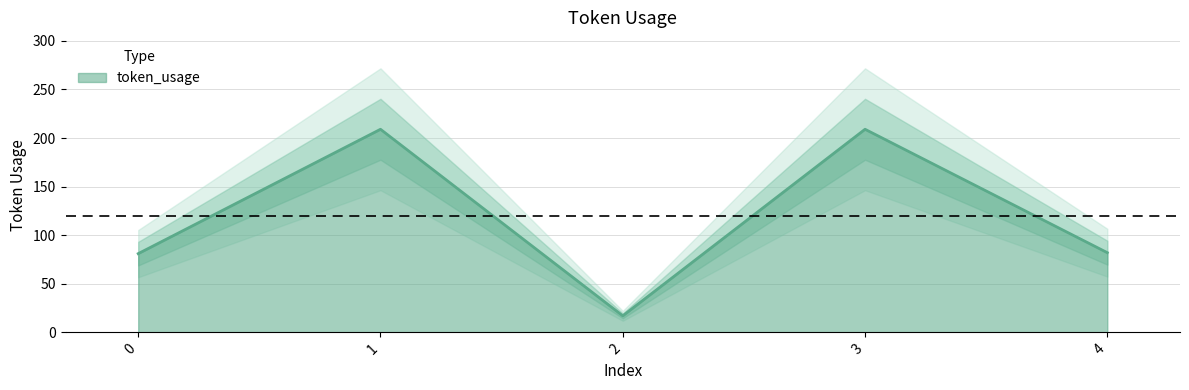

List the labels in order of value, largest first.

1, 3, 4, 0, 2